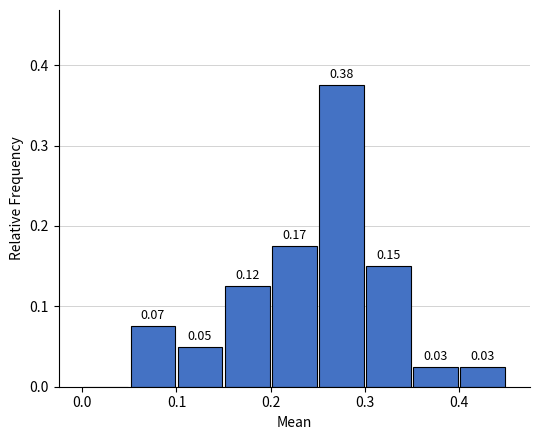

Which range on the x-axis has the tallest bar?

0.25 to 0.30